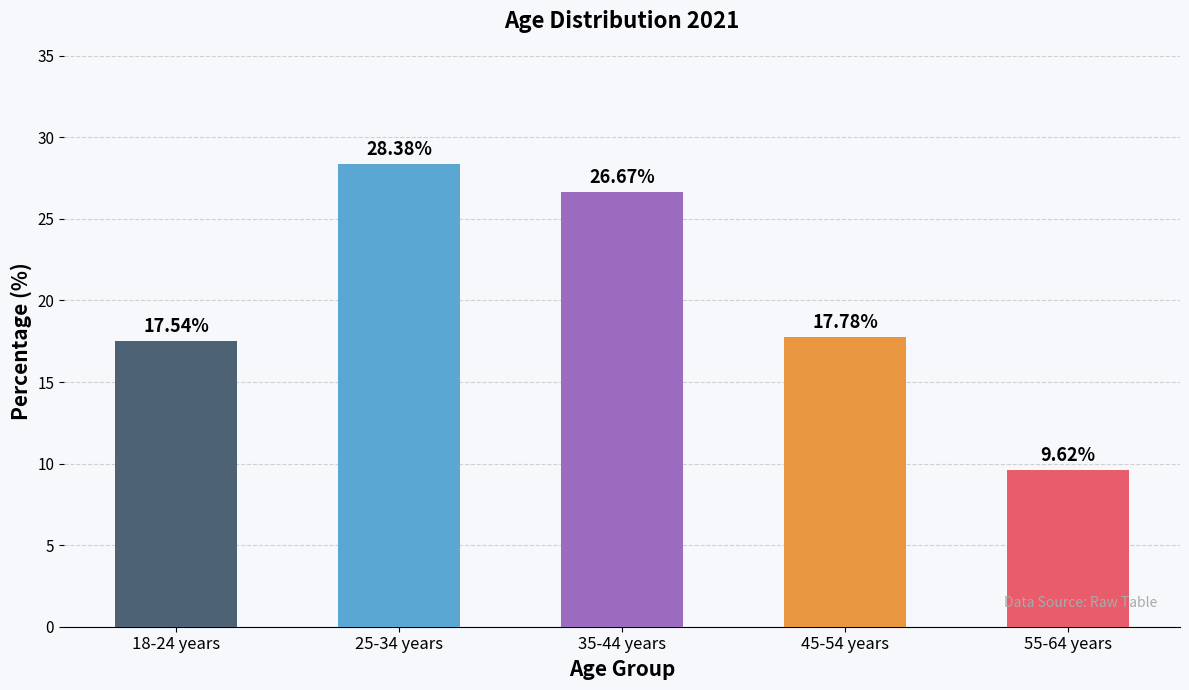

Reading right to left, extract all data points from this chart.

9.6	17.8	26.7	28.4	17.5